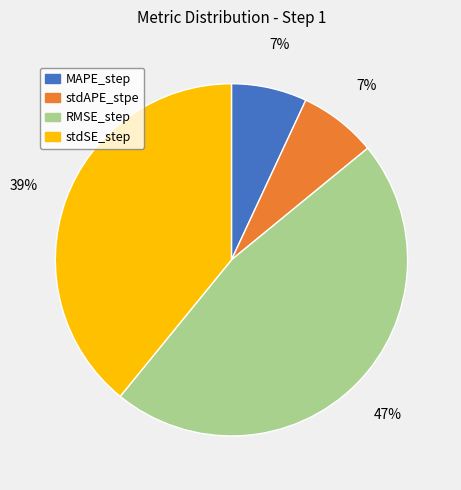

Combined, do RMSE_step and stdAPE_stpe account for over 50%?

Yes